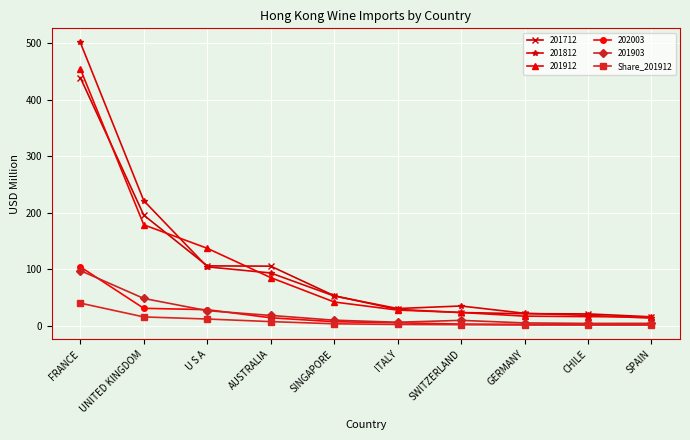

Is the value of Share_201912 at FRANCE greater than the value of 202003 at GERMANY?

Yes